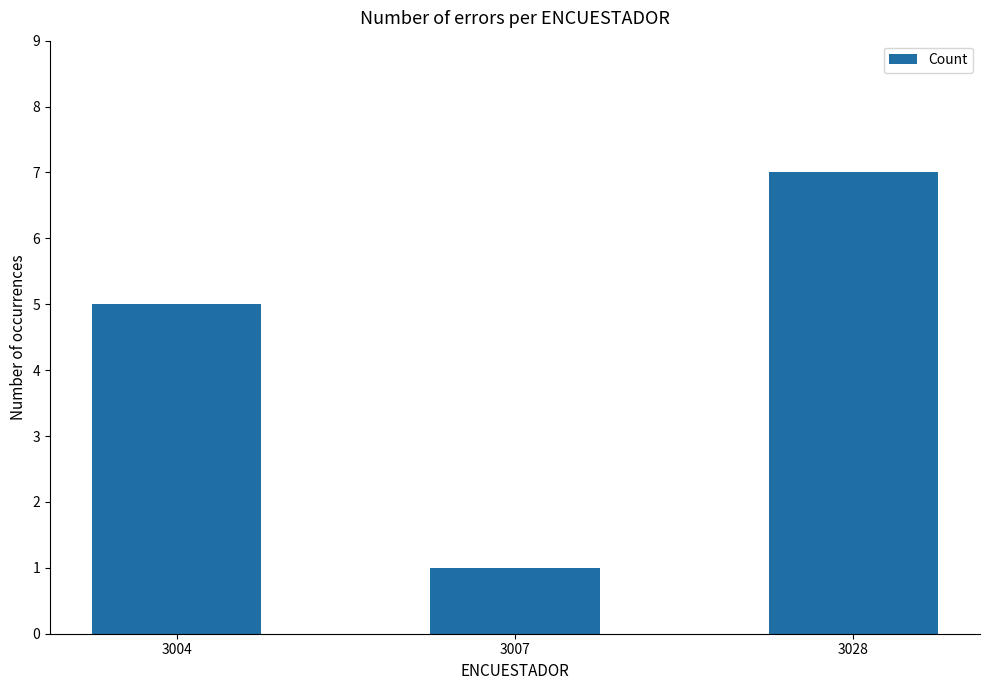

Between 3028 and 3007, which is larger?

3028